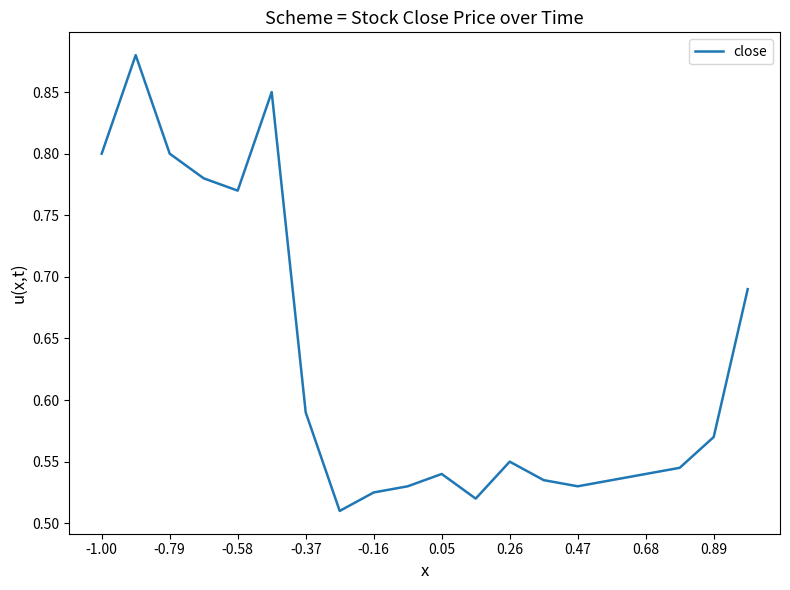

What is the difference between the maximum and minimum values?

0.4